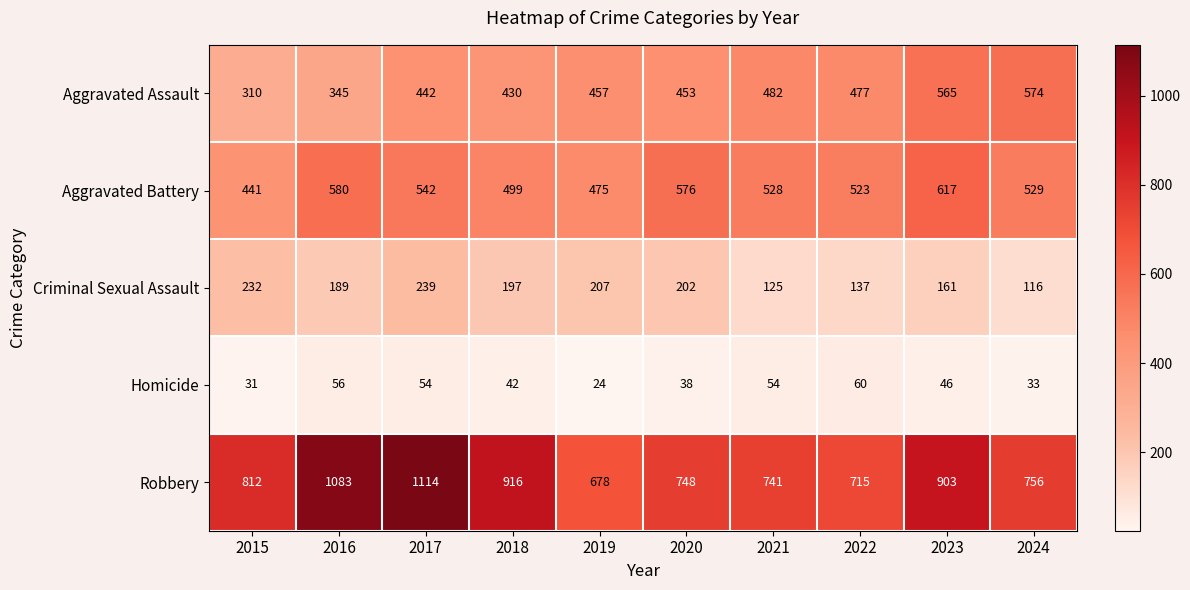

What is the smallest value displayed?

24